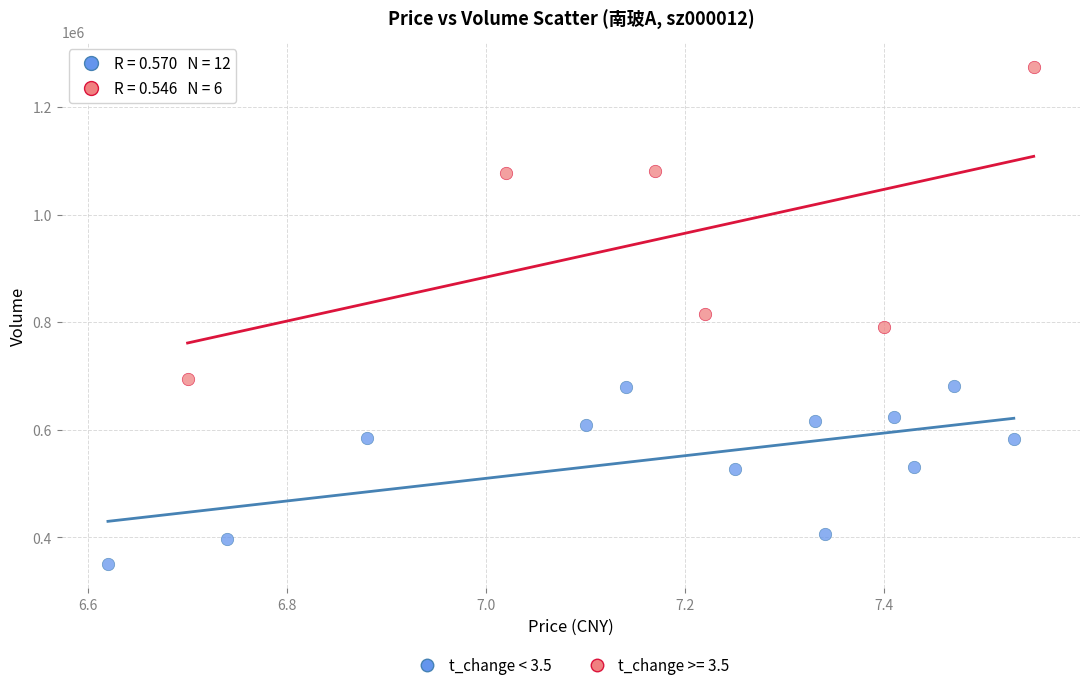

Which series contains the highest Y value?

t_change >= 3.5